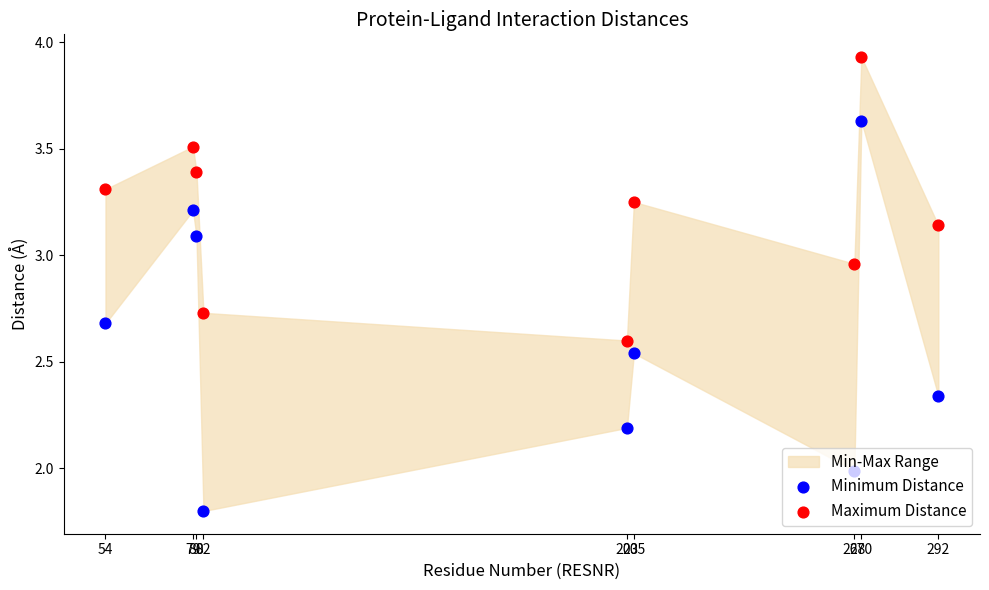

Which series contains the lowest Y value?

Minimum Distance